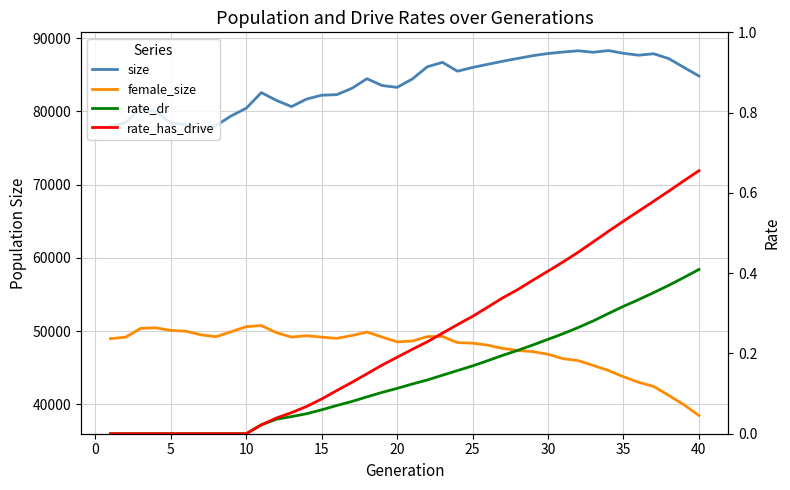

How many values in the female_size series are below 48997?

20